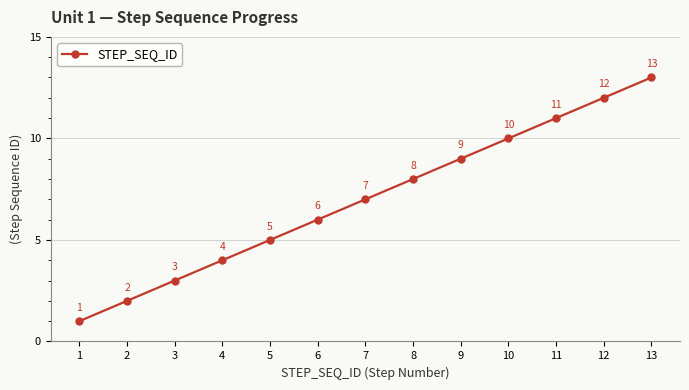

Count the number of categories in the chart.

13